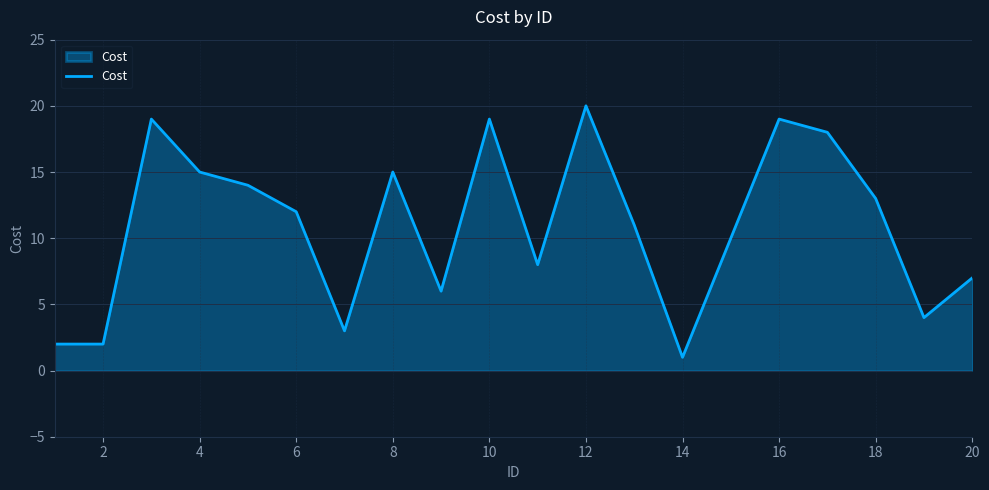

What is the difference between the maximum and minimum values?

19